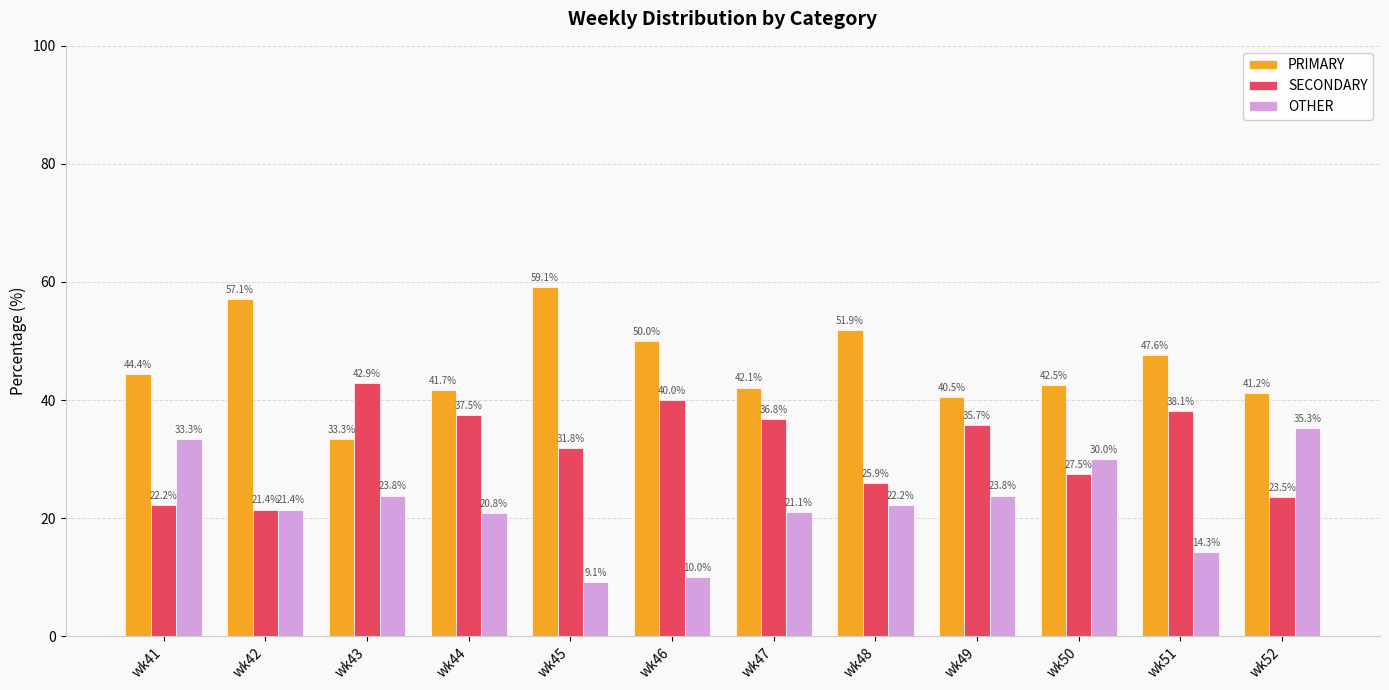

List the labels in order of PRIMARY value, smallest first.

wk43, wk49, wk52, wk44, wk47, wk50, wk41, wk51, wk46, wk48, wk42, wk45